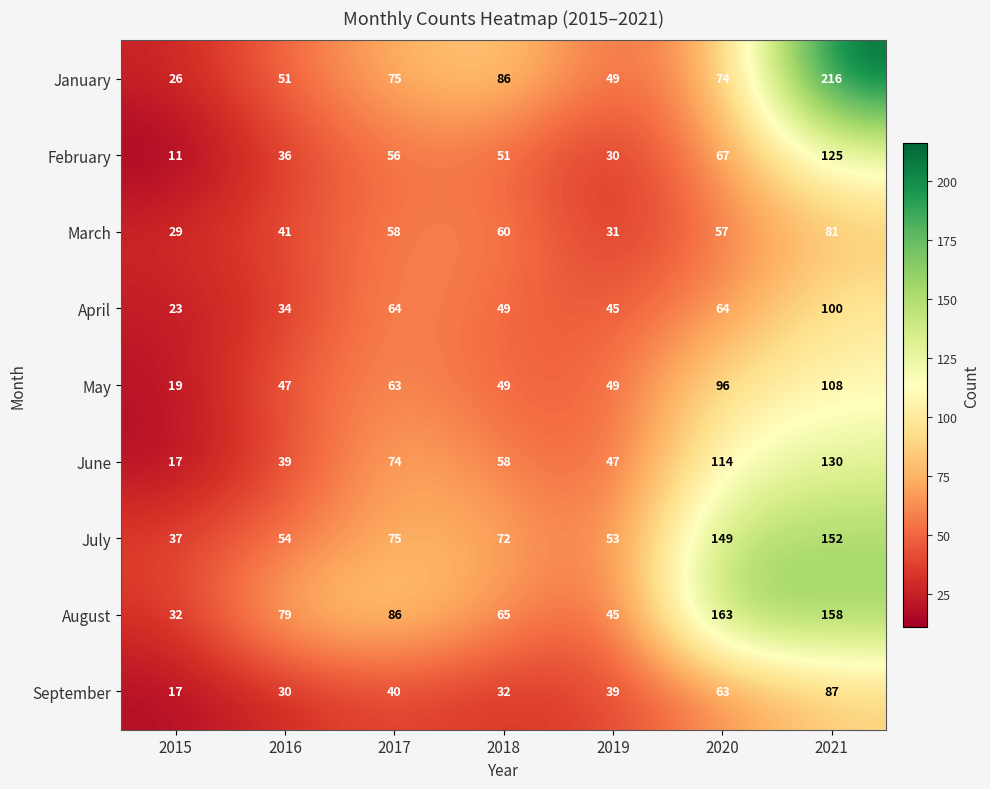

The March series shows 38 at 2018. True or false?

False